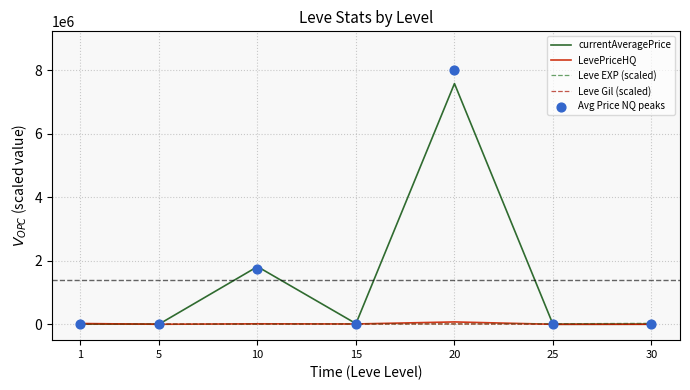

Which series reaches the minimum Y coordinate?

currentAveragePrice